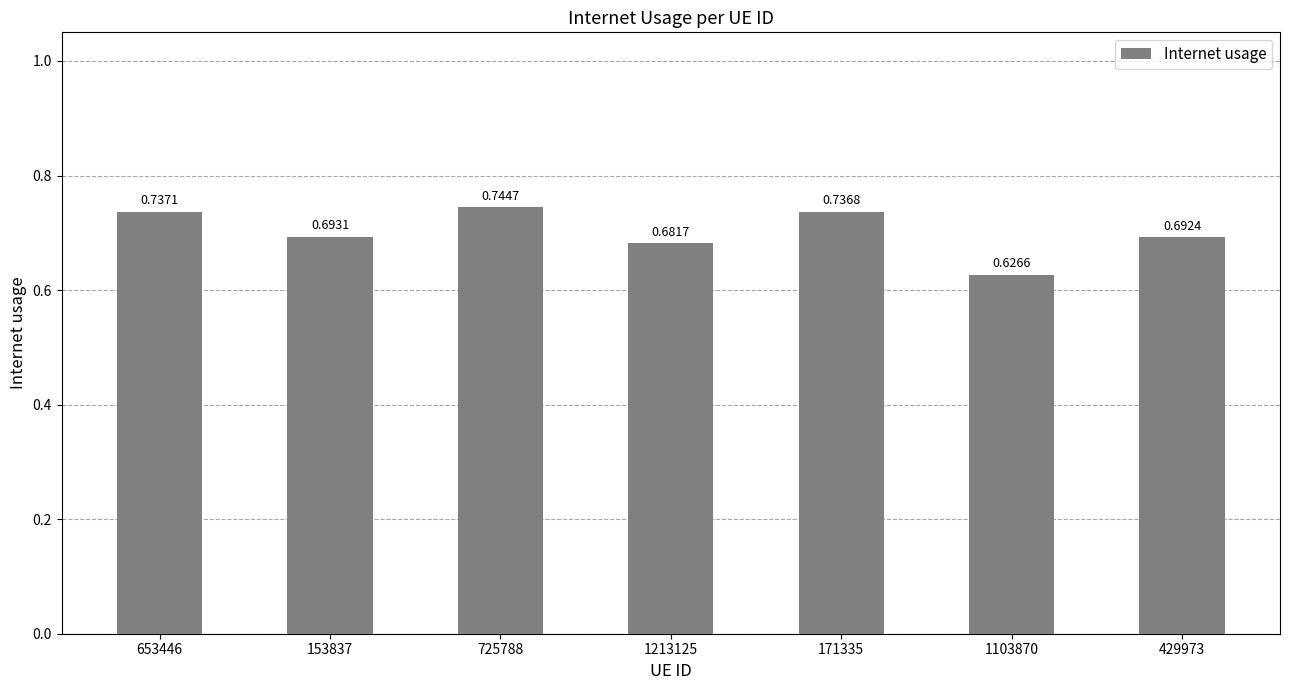

True or false: the data shows 1.2 at 1213125.

False